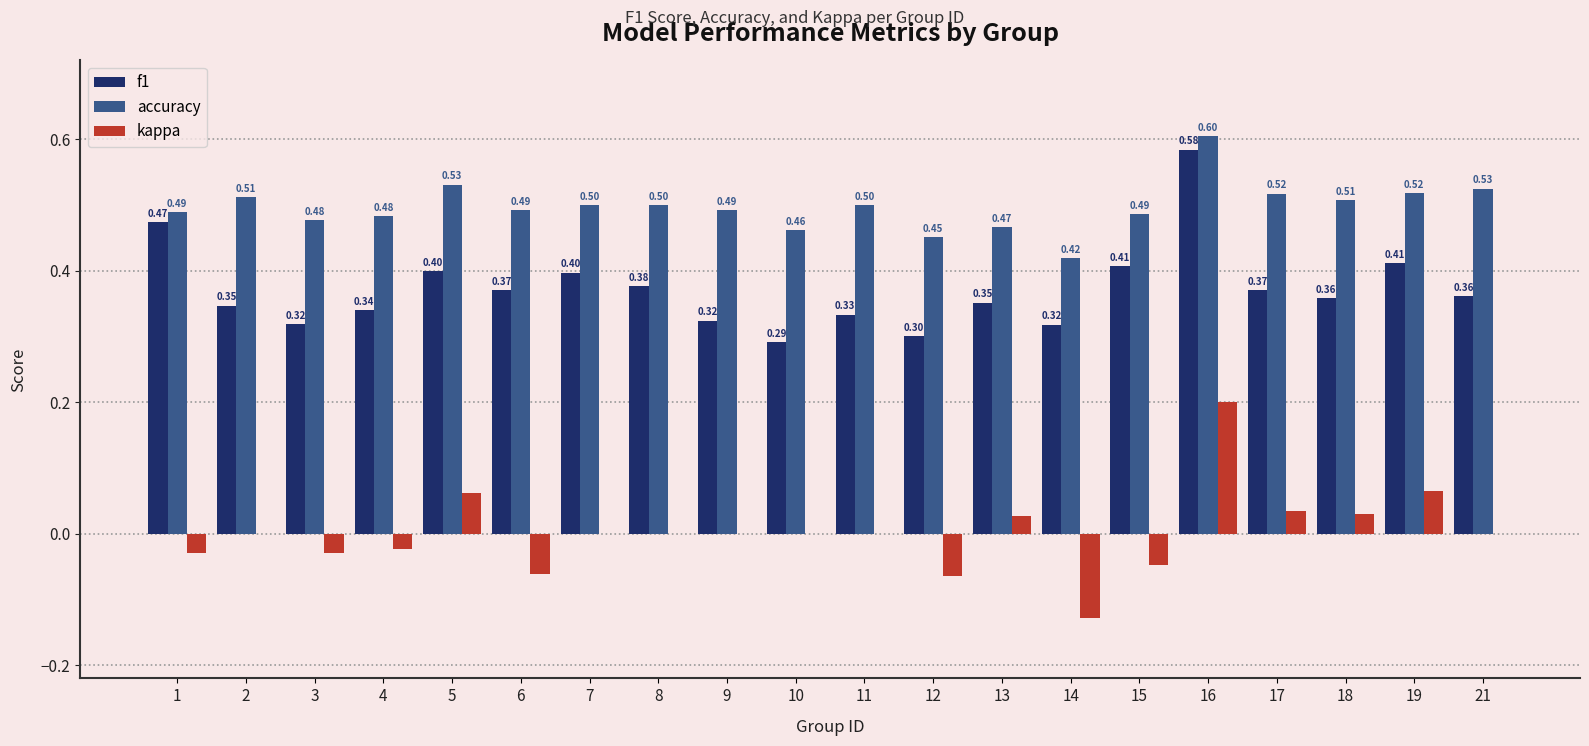

What is the total value across all series at 15?

0.8